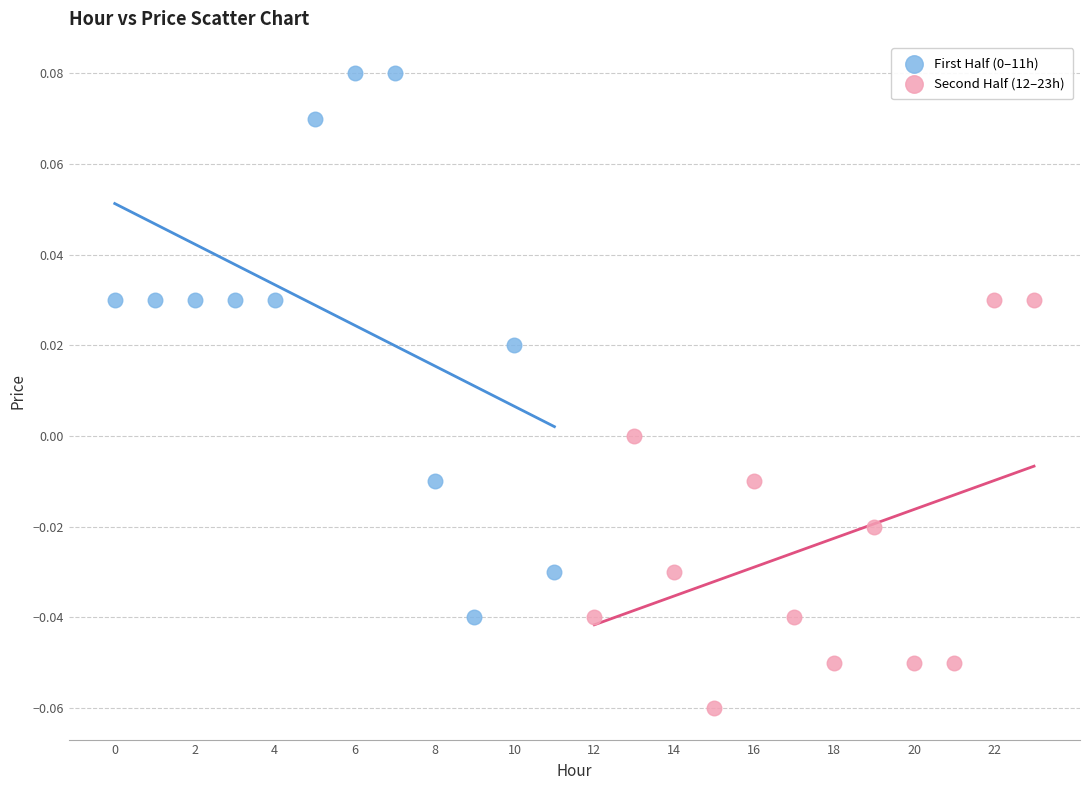

Which series contains the lowest Y value?

Second Half (12–23h)